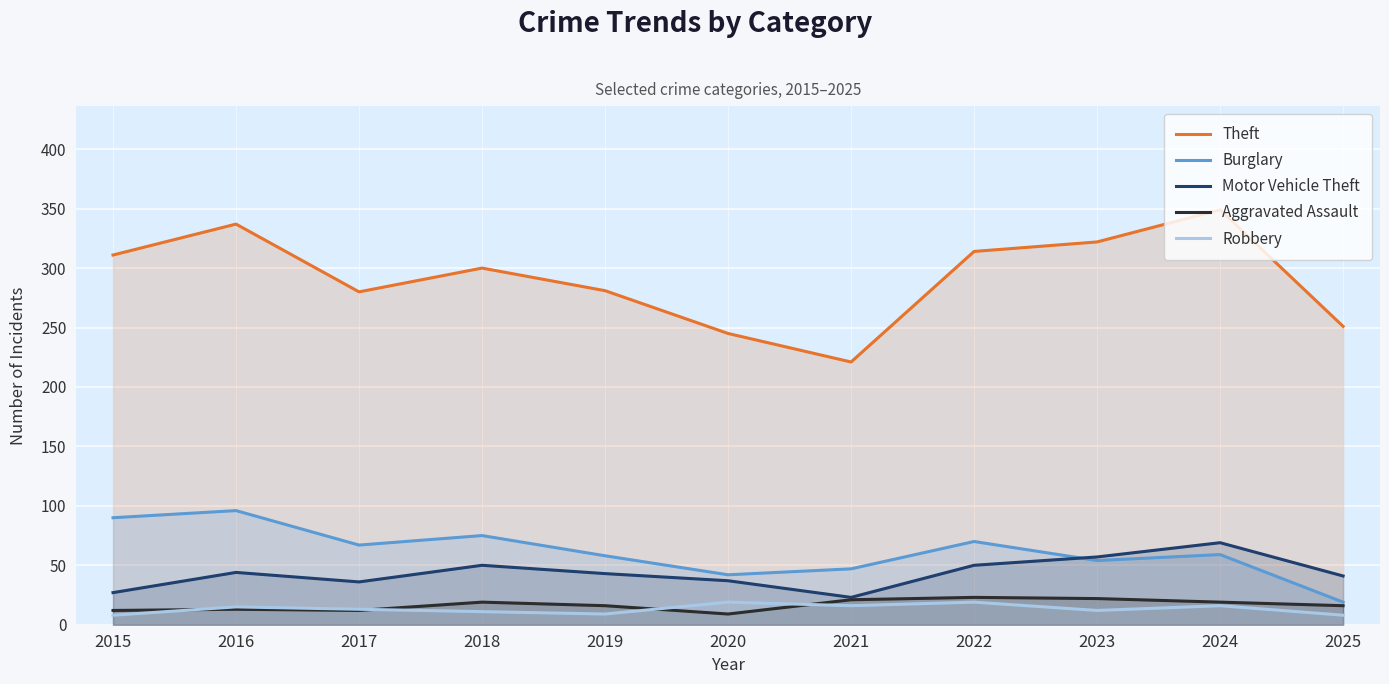

What is the value of the Robbery point at the 9th from the left?

12